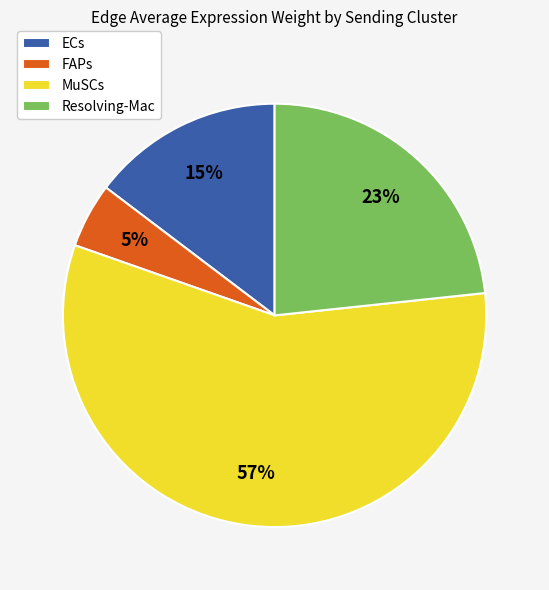

Is there any slice that represents more than half of the pie?

Yes